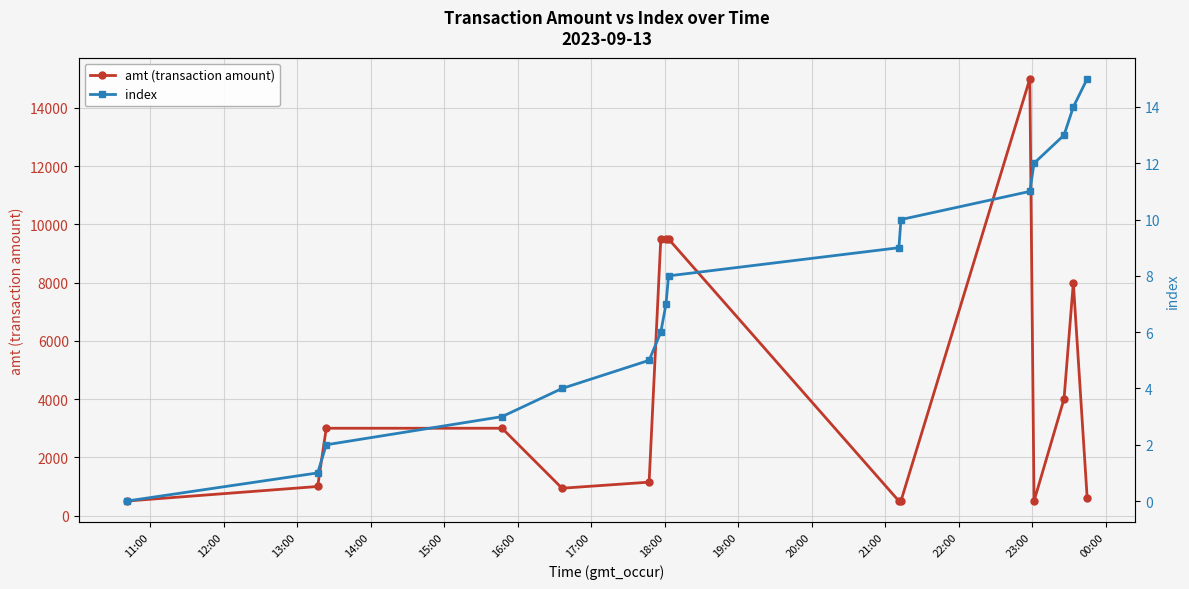

What is the lowest value of the amt (transaction amount) series?

499